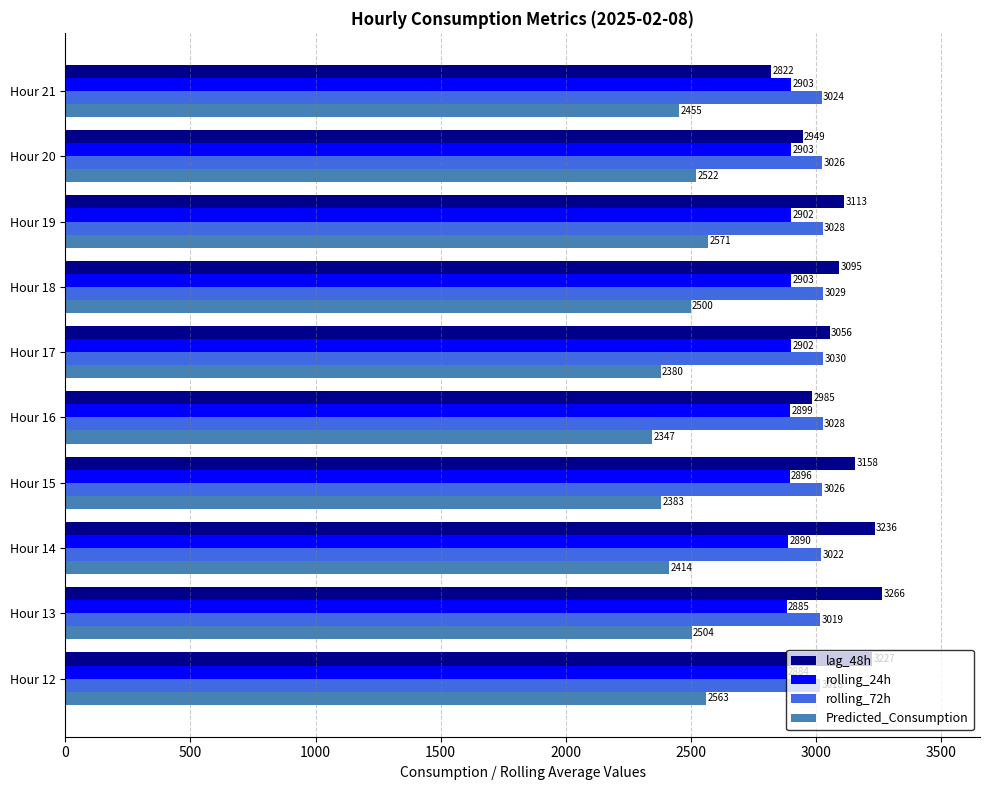

What is the average value of the Predicted_Consumption series?

2463.8